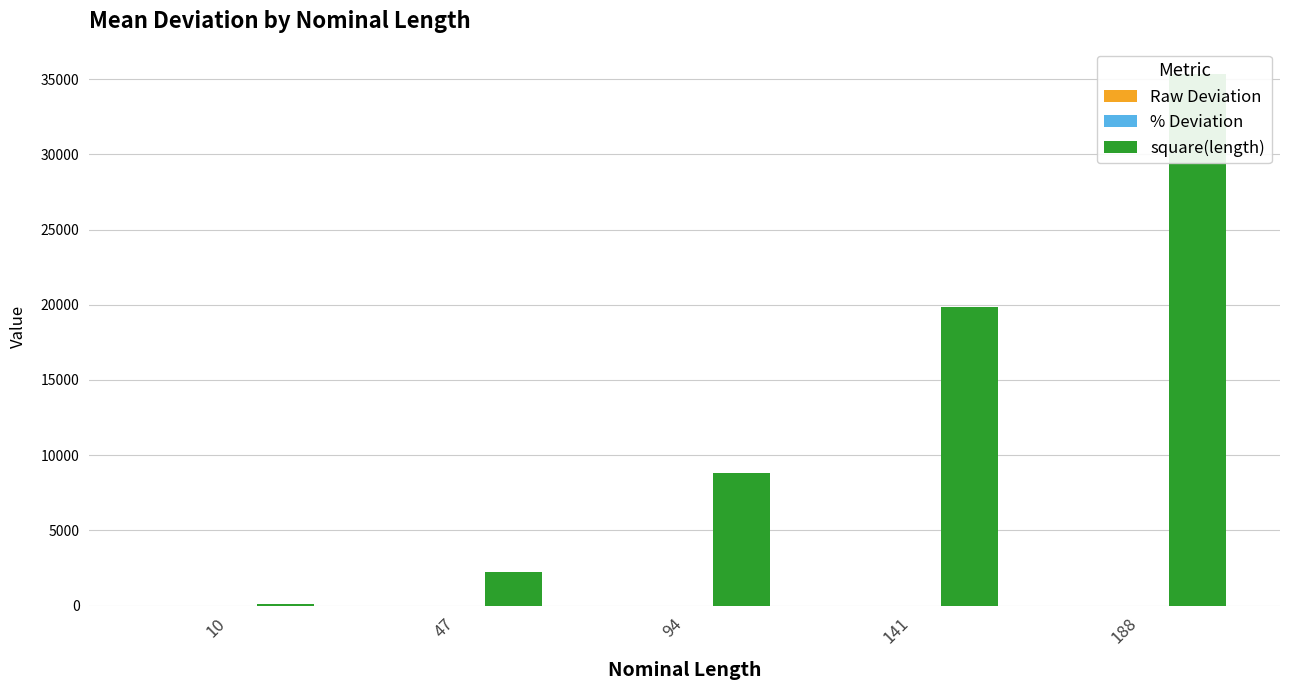

What is the value of the Raw Deviation bar at the 3rd from the left?

-0.1